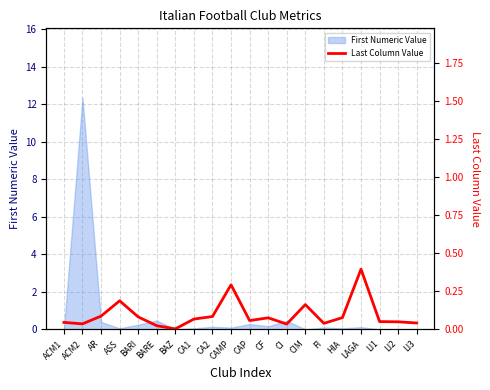

The chart shows a value of 0.3 at ASS. True or false?

False